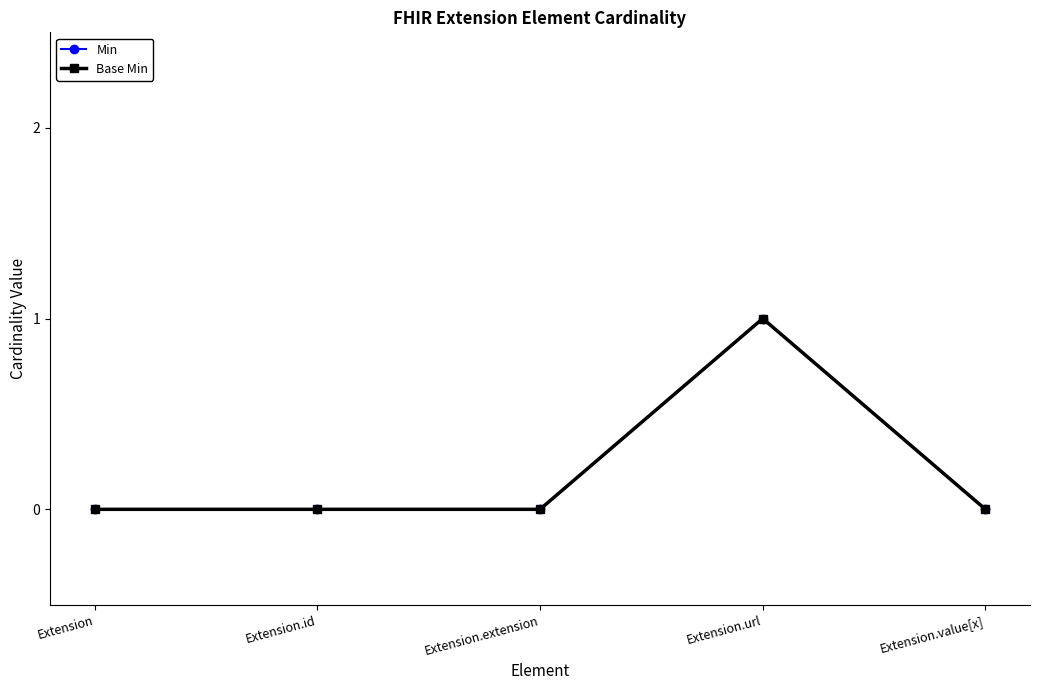

What position from the right is Extension.value[x]?

1